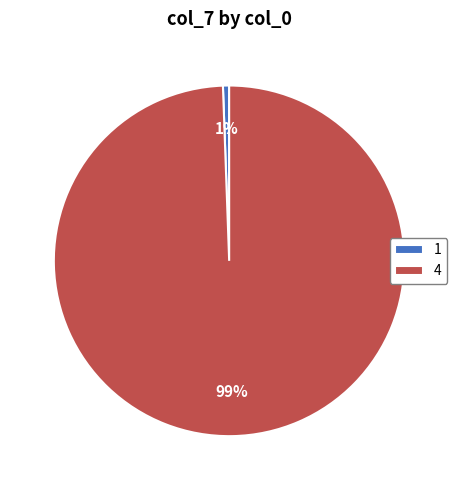

To the nearest percent, what is the combined percentage of 4 and 1?

100%